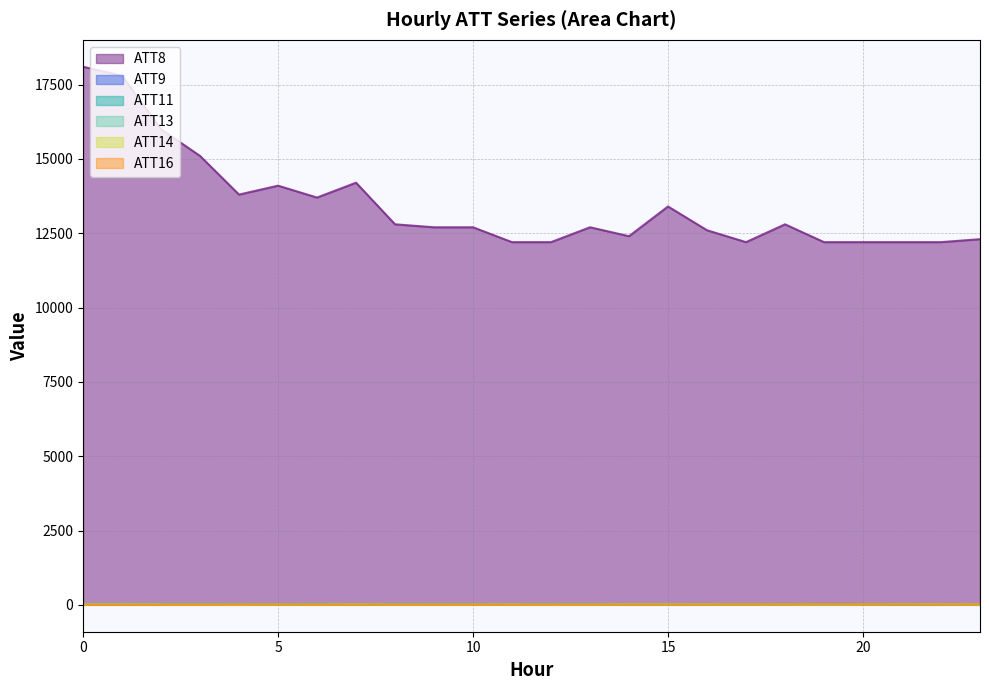

Is the value of ATT14 at 11 greater than the value of ATT16 at 3?

Yes